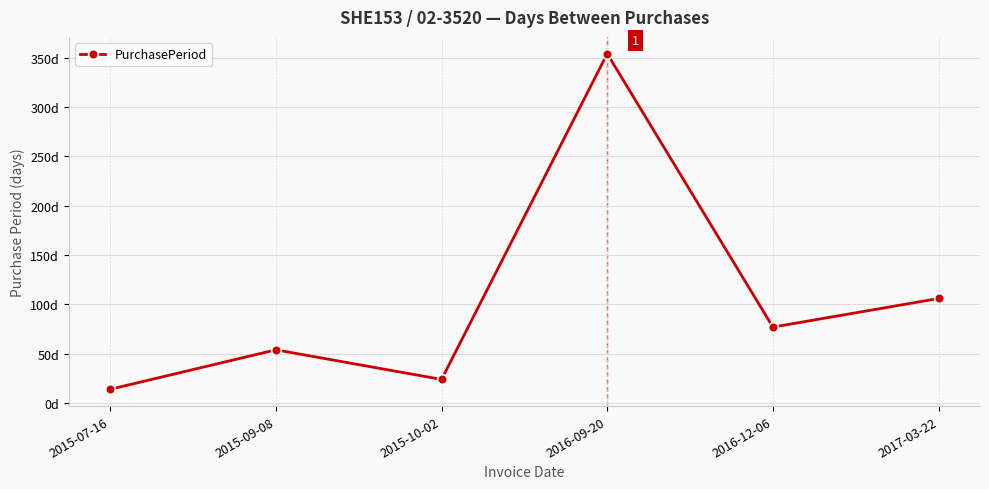

Does the chart have visible grid lines?

Yes